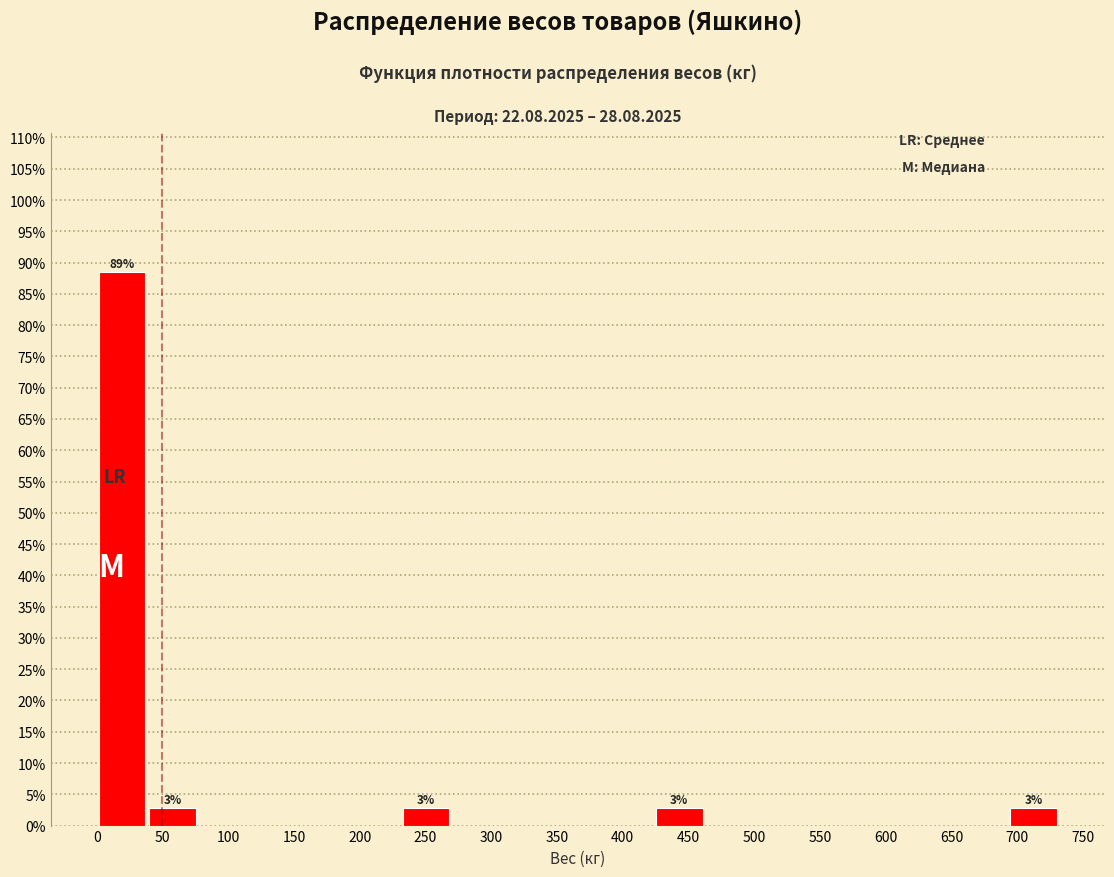

Which range on the x-axis has the tallest bar?

0 to 40